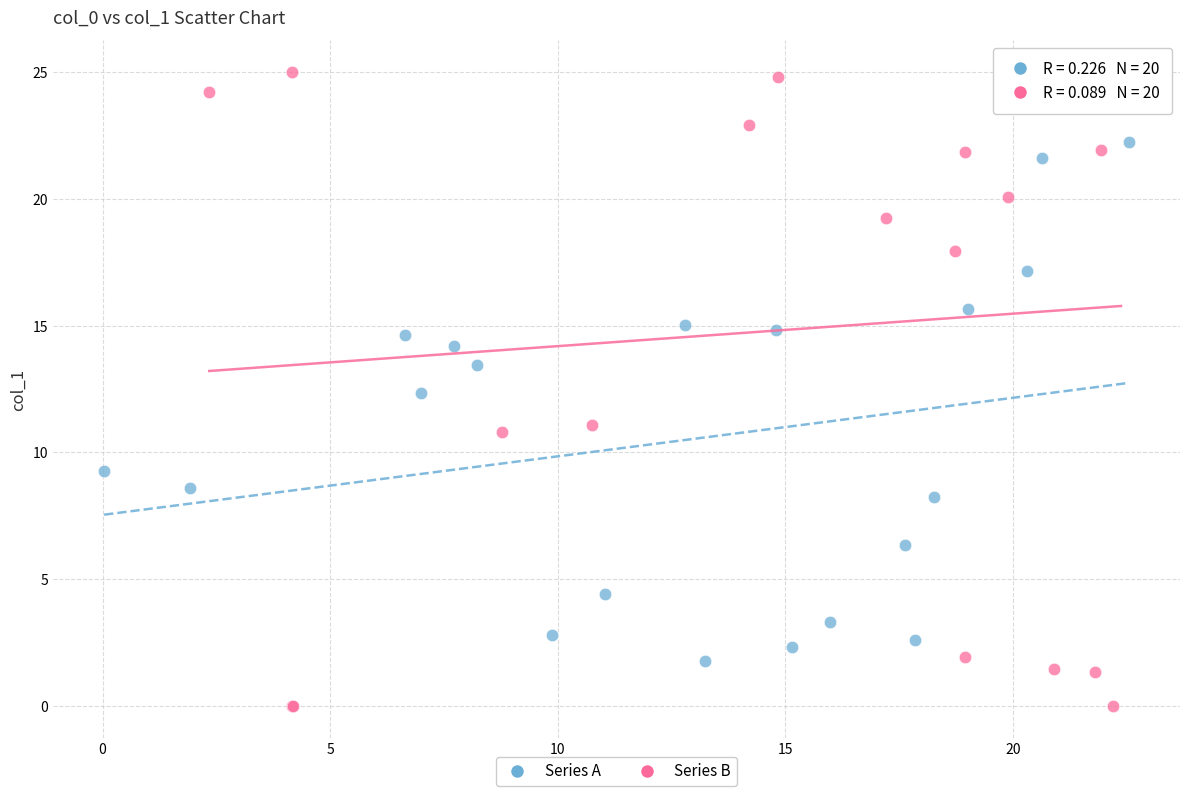

Which series has the widest spread of Y values?

Series B